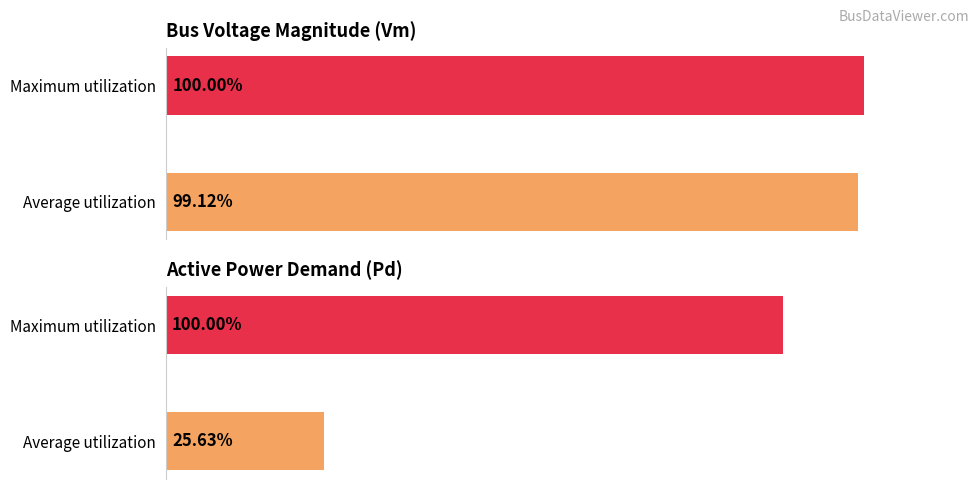

Are the bars grouped side by side (vs. stacked)?

Yes